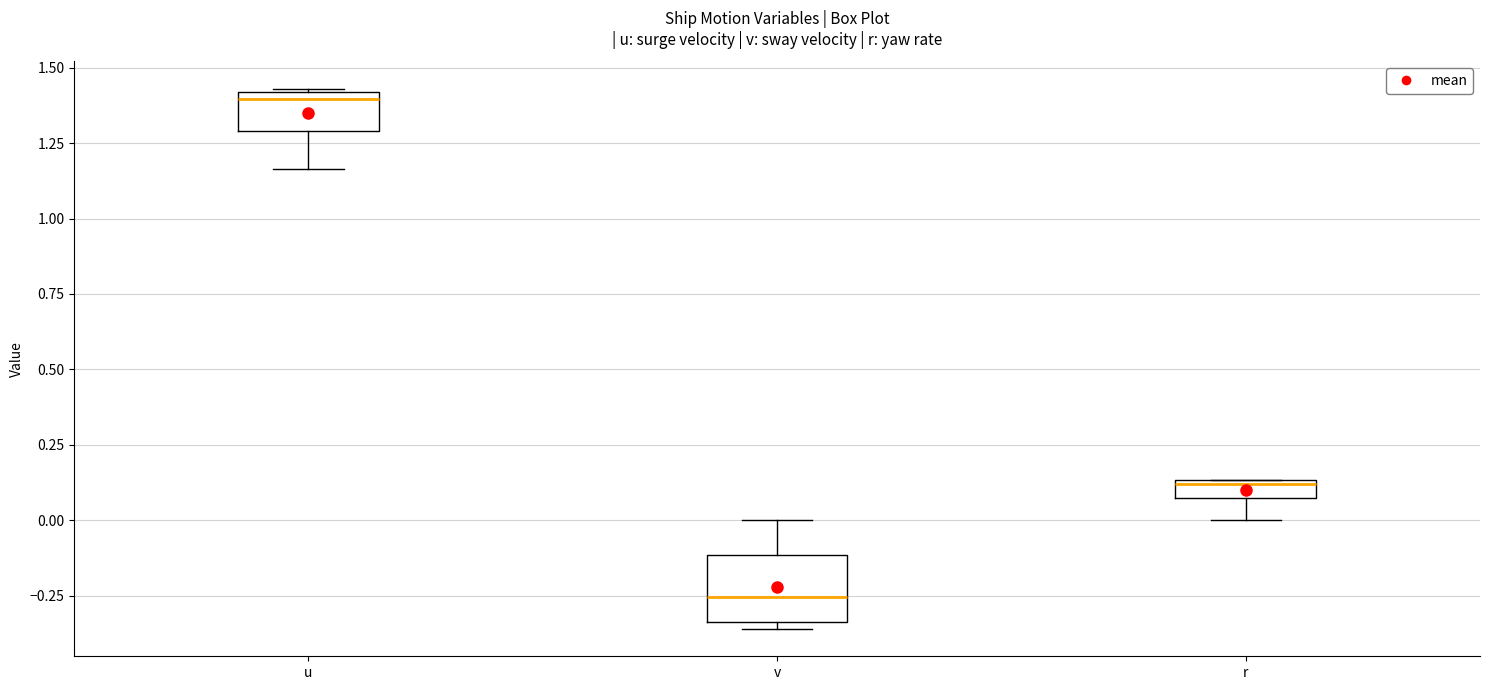

Which box is the tallest, from its lower edge to its upper edge?

v